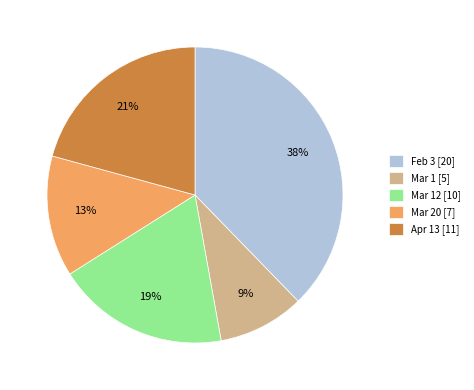

Approximately how many times larger is the value at Apr 13 [11] compared to Mar 12 [10]?

1.1